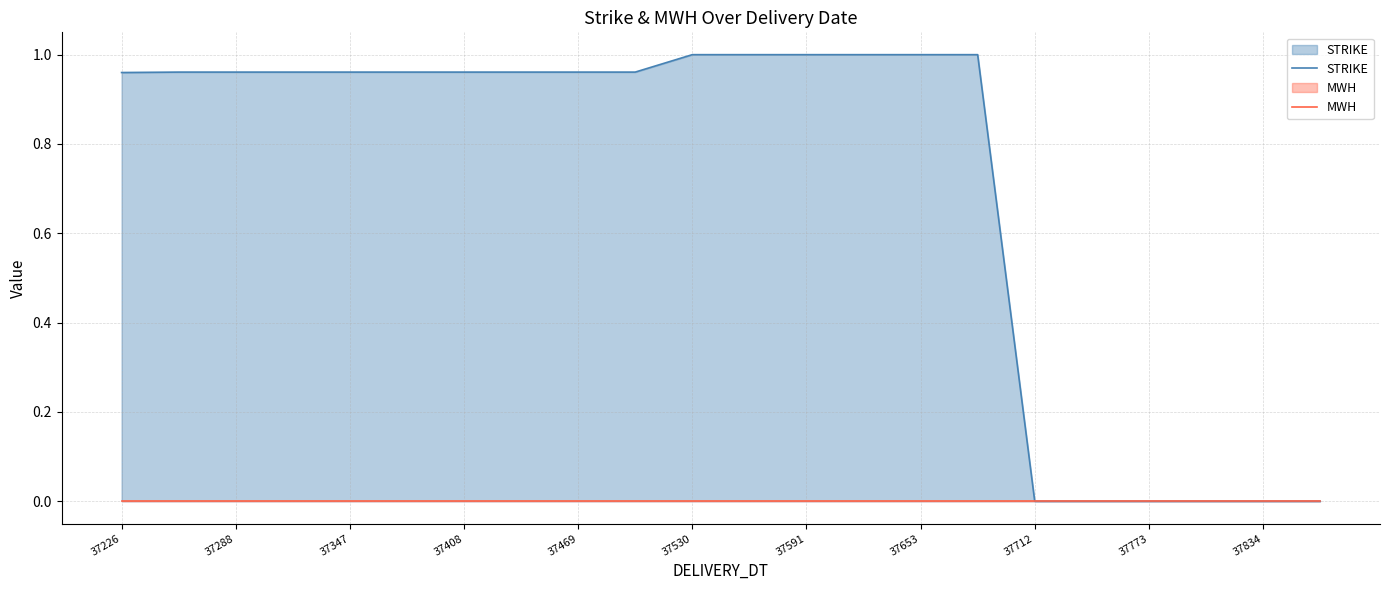

Which series has the largest total across all categories?

STRIKE